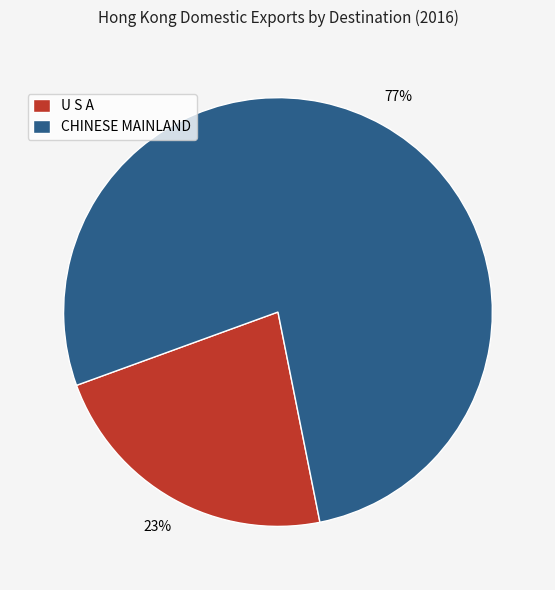

Between CHINESE MAINLAND and U S A, which is larger?

CHINESE MAINLAND